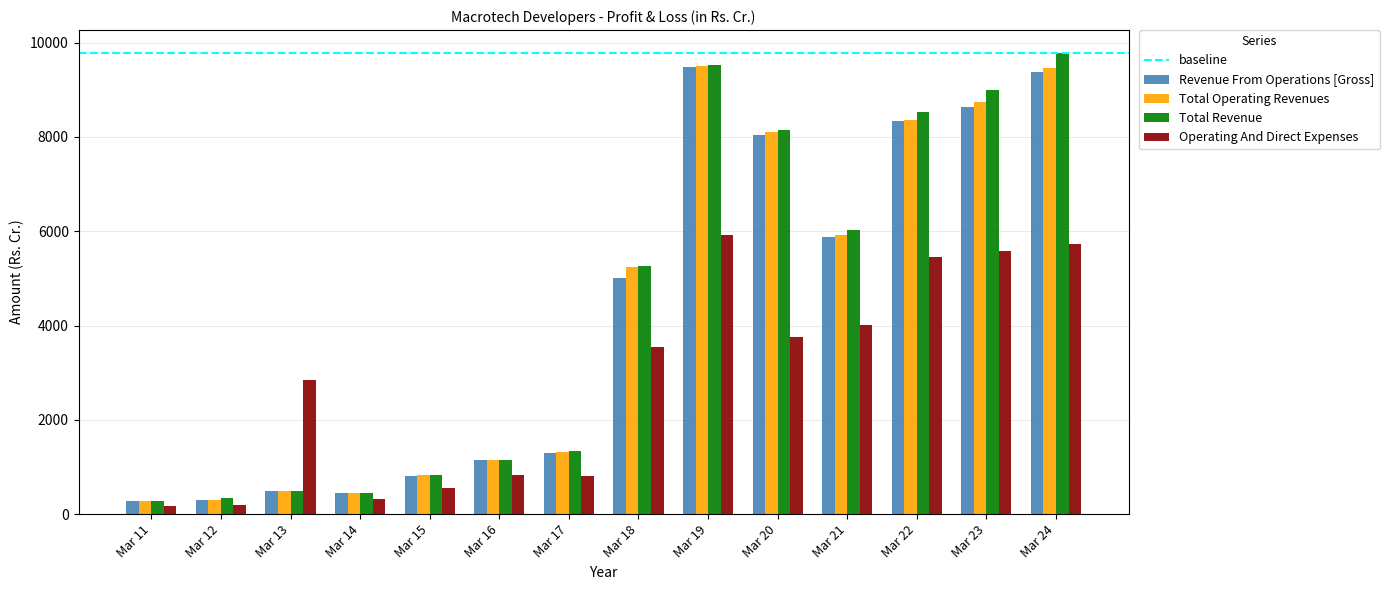

Rank the series at Mar 23 from lowest to highest value.

Operating And Direct Expenses, Revenue From Operations [Gross], Total Operating Revenues, Total Revenue